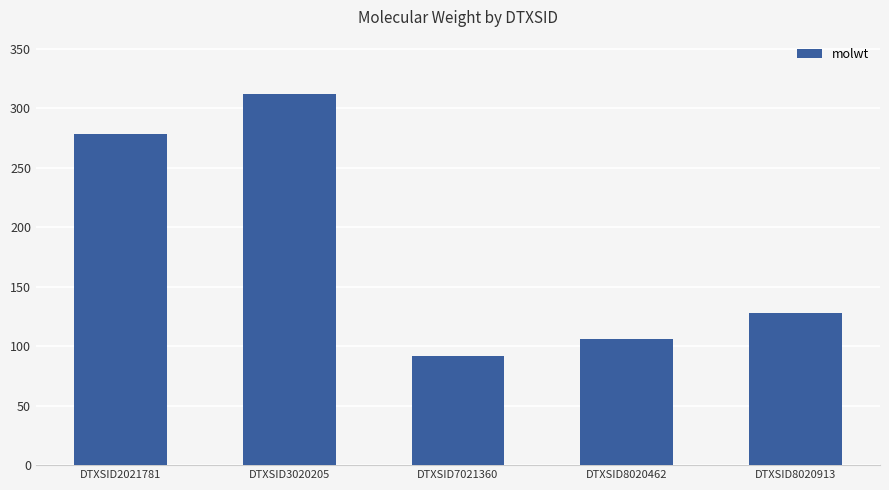

Reading right to left, list all the values displayed in this chart.

128.2	106.1	92.1	312.4	278.4